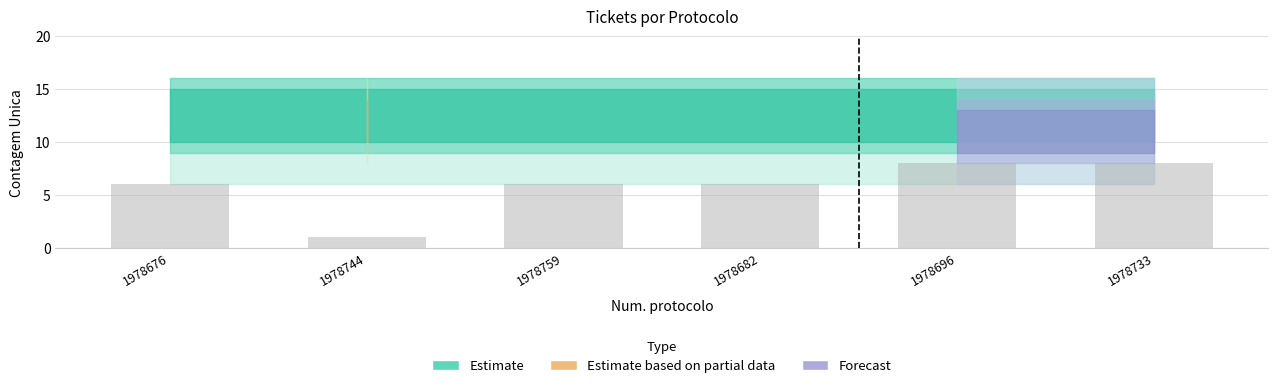

Is it true that the value at 1978744 is 2?

False